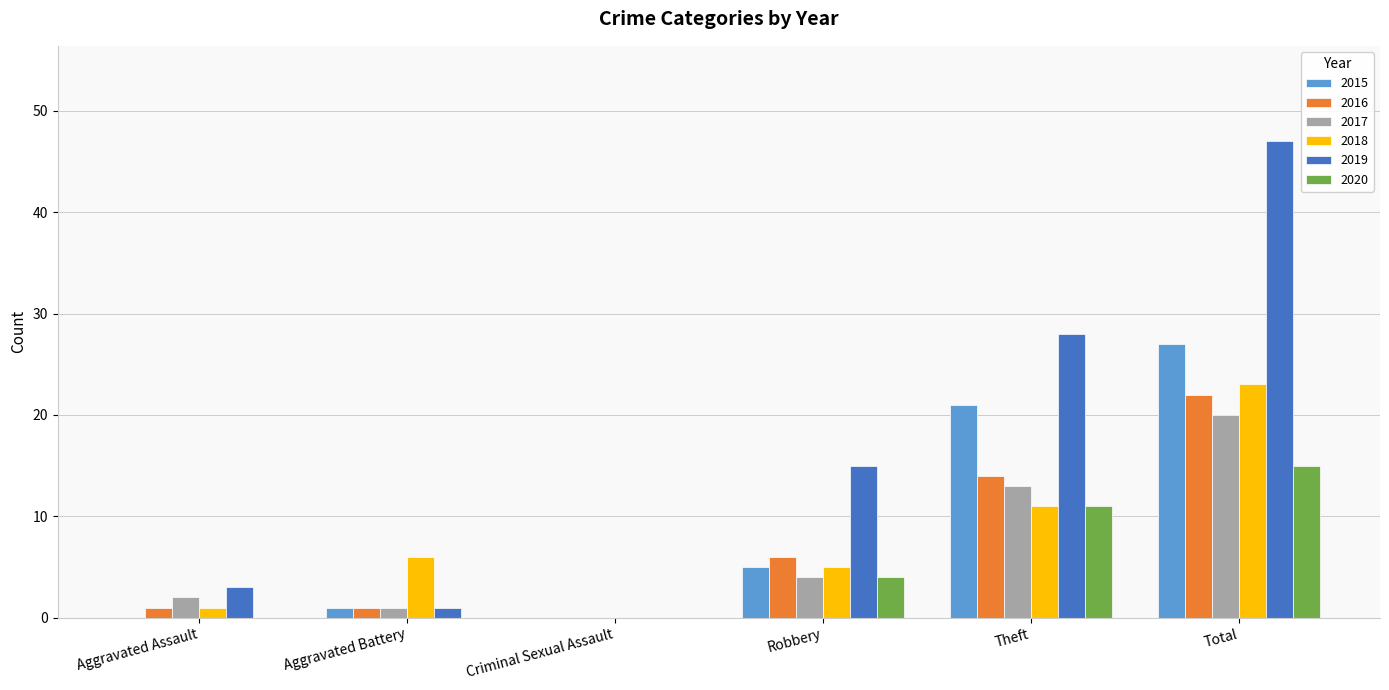

Reading left to right, list all the values displayed in this chart.

2015: Aggravated Assault=0	Aggravated Battery=1	Criminal Sexual Assault=0	Robbery=5	Theft=21	Total=27
2016: Aggravated Assault=1	Aggravated Battery=1	Criminal Sexual Assault=0	Robbery=6	Theft=14	Total=22
2017: Aggravated Assault=2	Aggravated Battery=1	Criminal Sexual Assault=0	Robbery=4	Theft=13	Total=20
2018: Aggravated Assault=1	Aggravated Battery=6	Criminal Sexual Assault=0	Robbery=5	Theft=11	Total=23
2019: Aggravated Assault=3	Aggravated Battery=1	Criminal Sexual Assault=0	Robbery=15	Theft=28	Total=47
2020: Aggravated Assault=0	Aggravated Battery=0	Criminal Sexual Assault=0	Robbery=4	Theft=11	Total=15